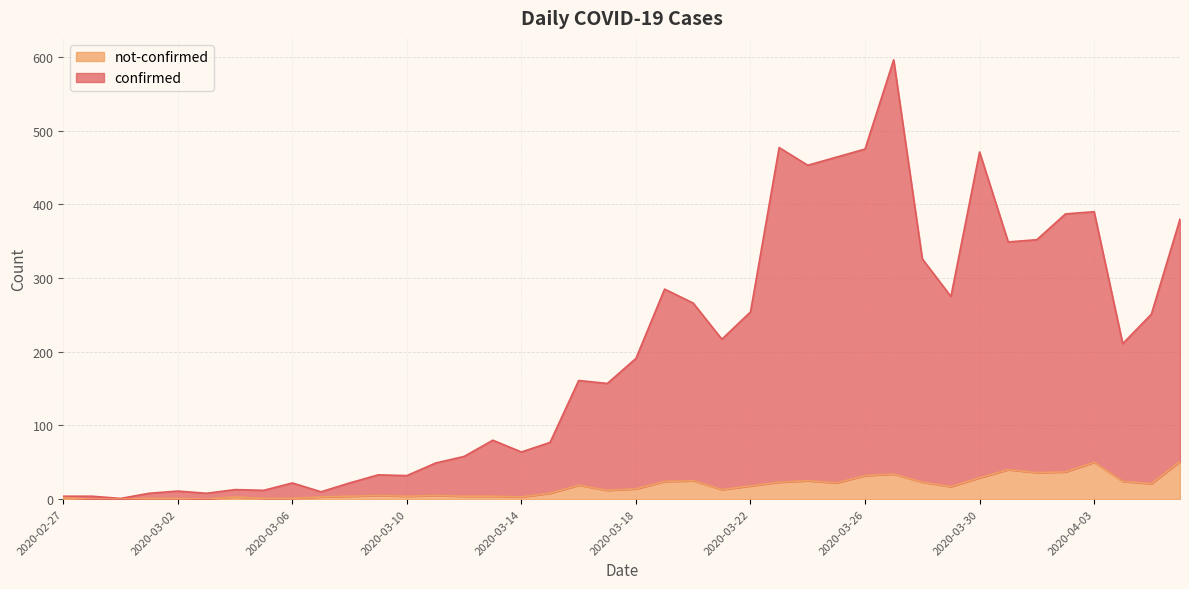

Which category has the highest value in the confirmed series?

2020-03-27